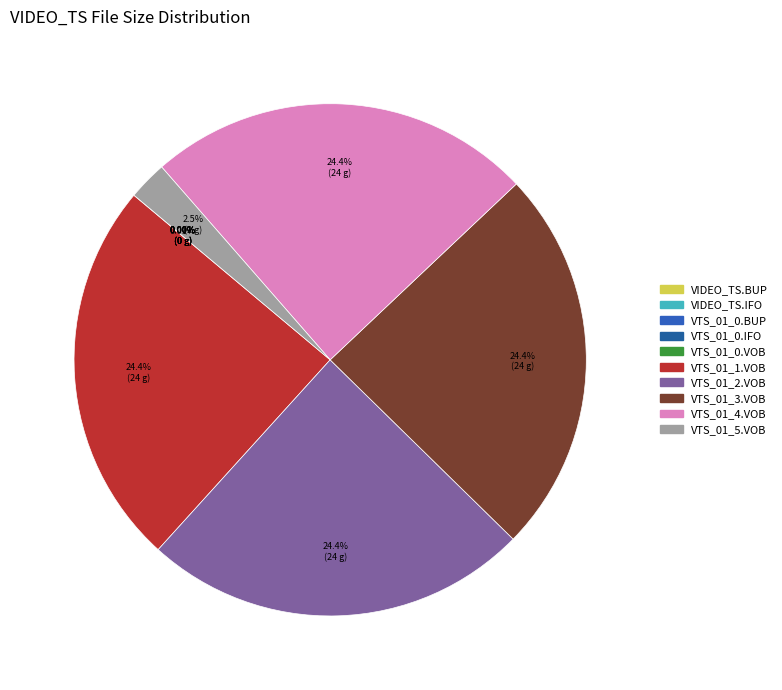

Rank the categories by value from highest to lowest.

/VIDEO_TS/VTS_01_1.VOB, /VIDEO_TS/VTS_01_2.VOB, /VIDEO_TS/VTS_01_3.VOB, /VIDEO_TS/VTS_01_4.VOB, /VIDEO_TS/VTS_01_5.VOB, /VIDEO_TS/VTS_01_0.VOB, /VIDEO_TS/VTS_01_0.BUP, /VIDEO_TS/VTS_01_0.IFO, /VIDEO_TS/VIDEO_TS.BUP, /VIDEO_TS/VIDEO_TS.IFO